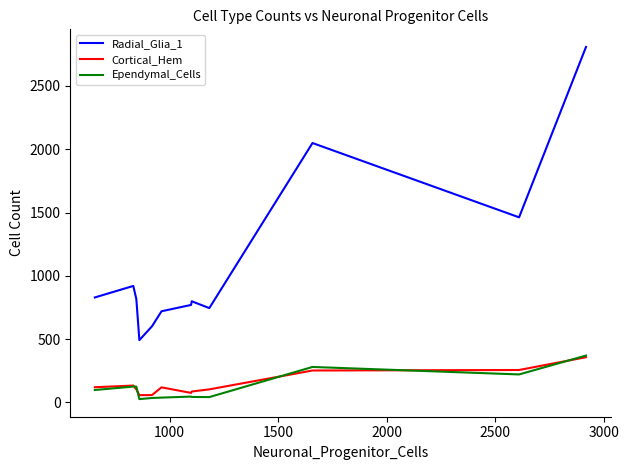

What is the average value of the Radial_Glia_1 series?

1084